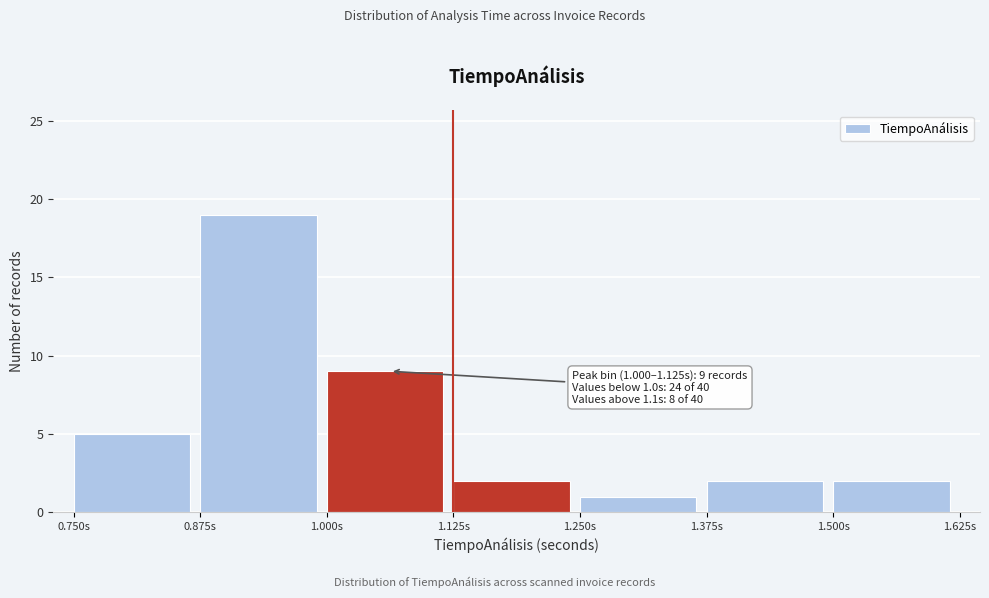

Over which range of the x-axis is the bar tallest?

0.875 to 1.000